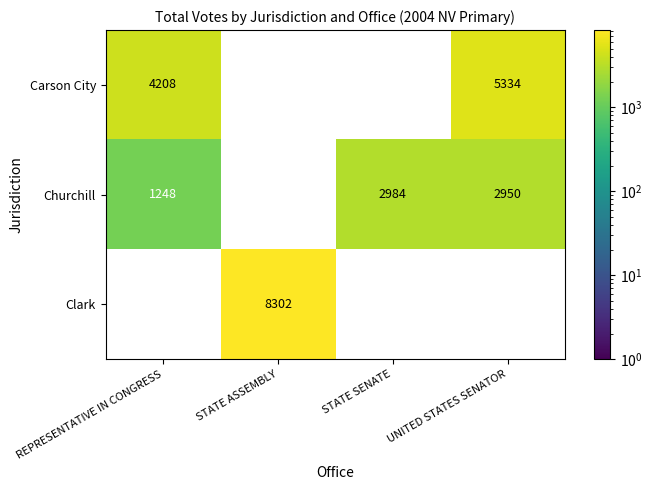

True or false: Carson City has a value of 6544 at REPRESENTATIVE IN CONGRESS.

False